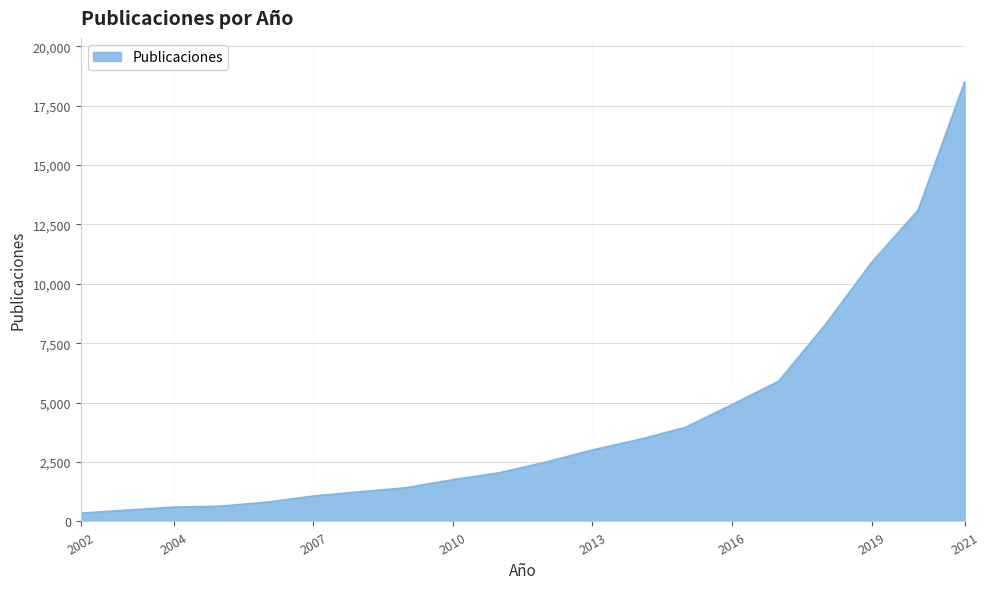

What is the greatest value displayed?

18500